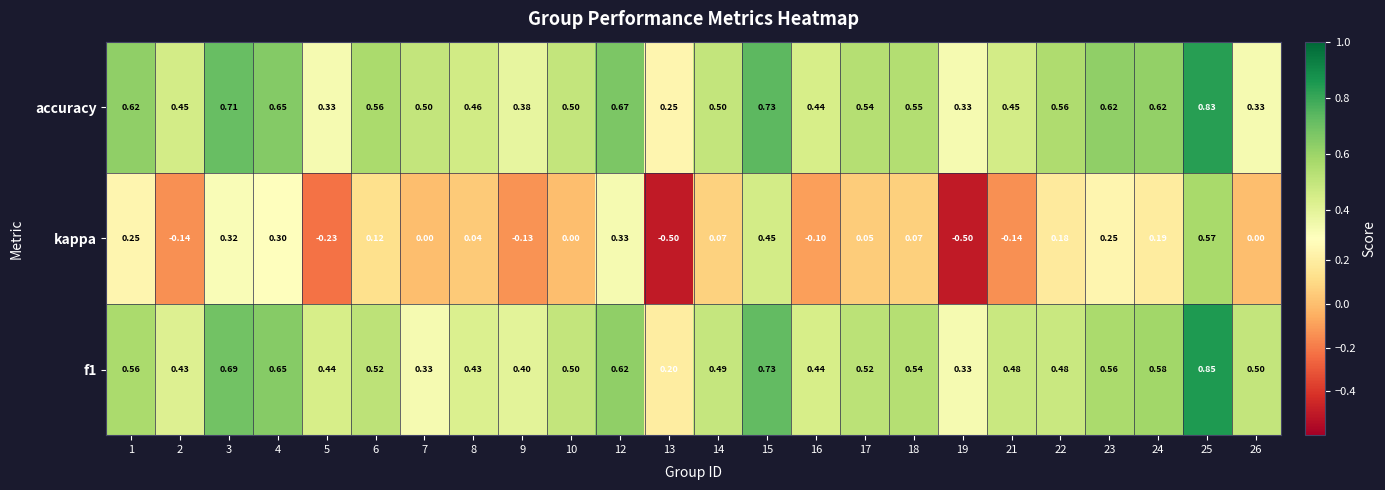

Which series has the widest spread of values?

kappa